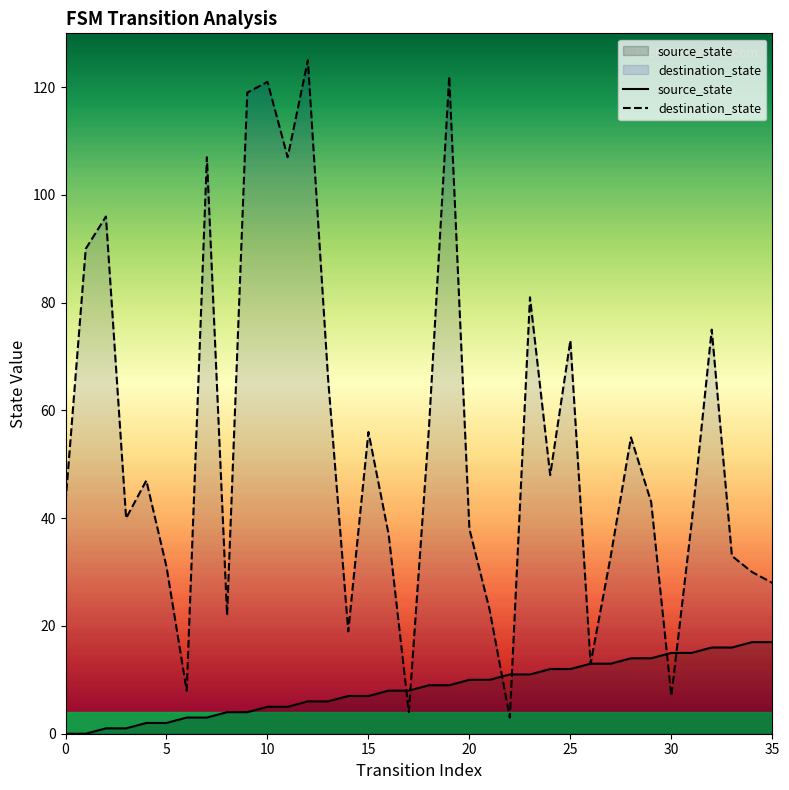

What is the difference between the highest and lowest values at 30?

8